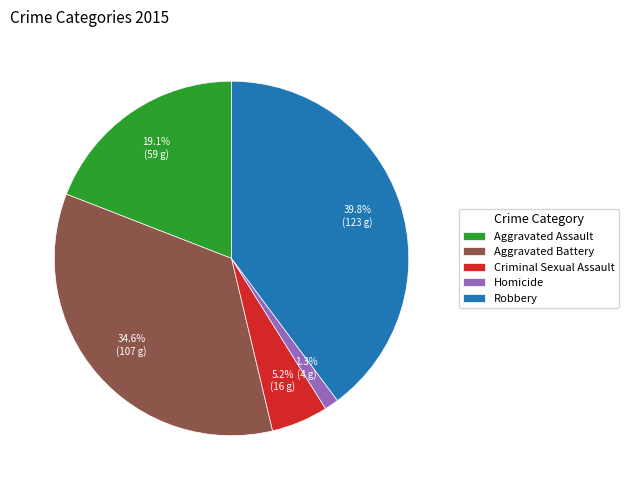

Rank the categories by value from highest to lowest.

Robbery, Aggravated Battery, Aggravated Assault, Criminal Sexual Assault, Homicide